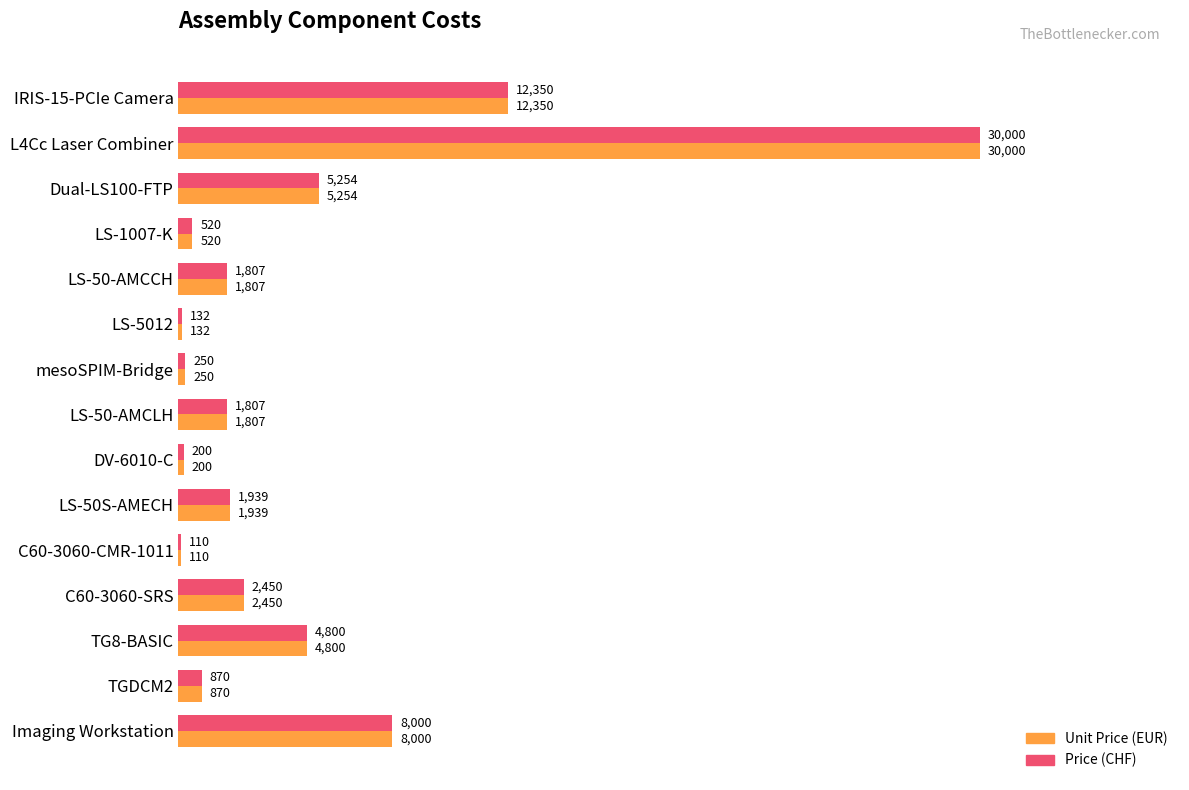

True or false: Unit Price (EUR) has a value of 4800 at TG8-BASIC.

True